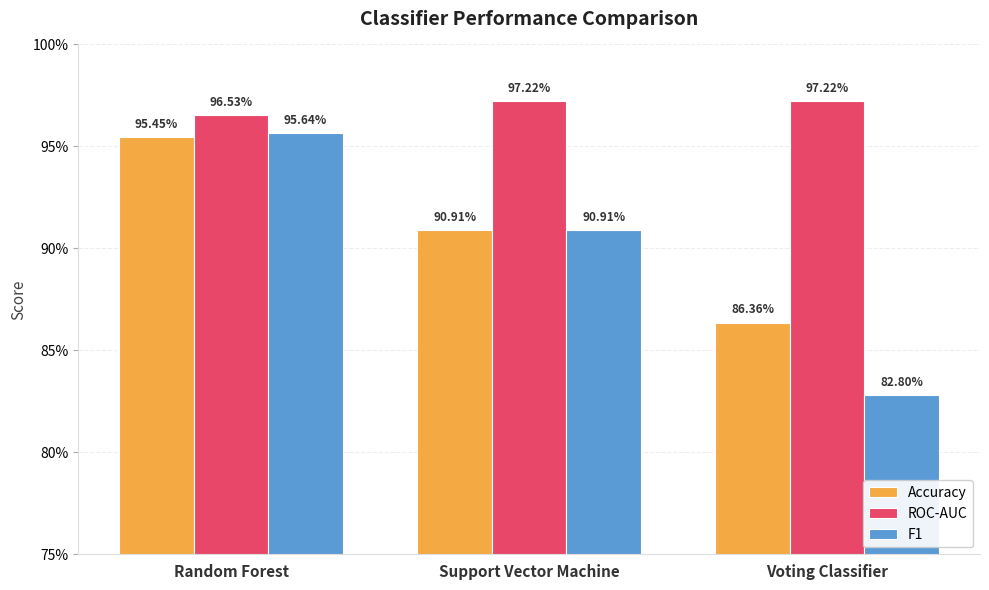

Where is Accuracy nearest to the value 0?

Voting Classifier